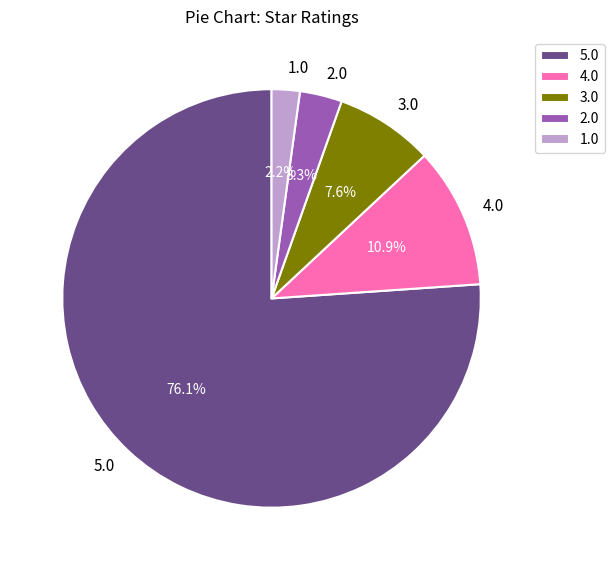

What is the largest slice in the pie chart?

5.0